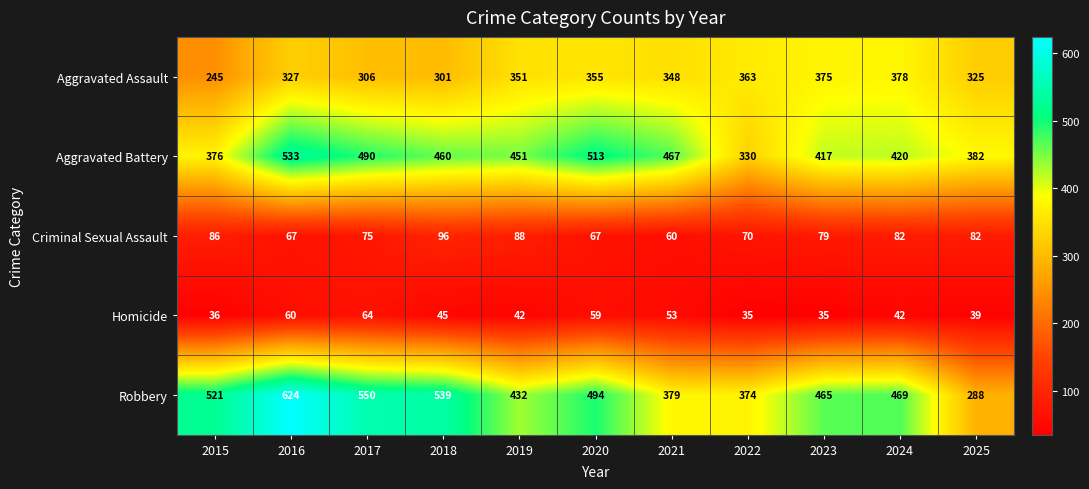

True or false: Robbery has a value of 469 at 2024.

True